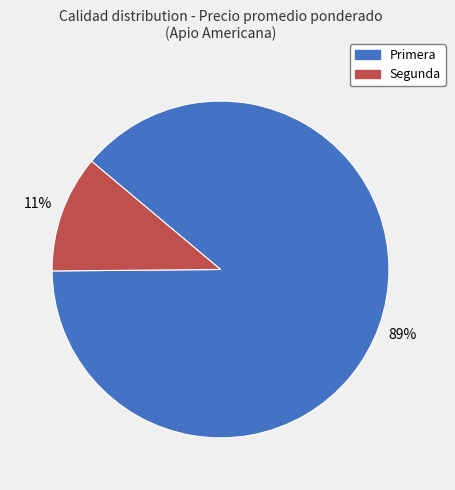

Do Primera and Segunda together represent more than half of the pie?

Yes